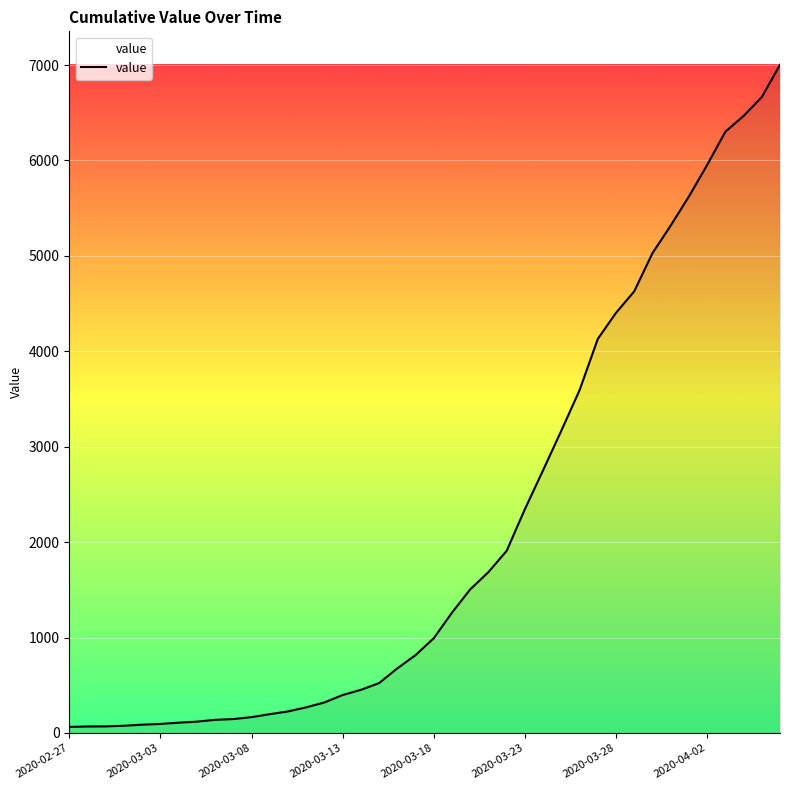

What is the maximum value shown in the chart?

7003